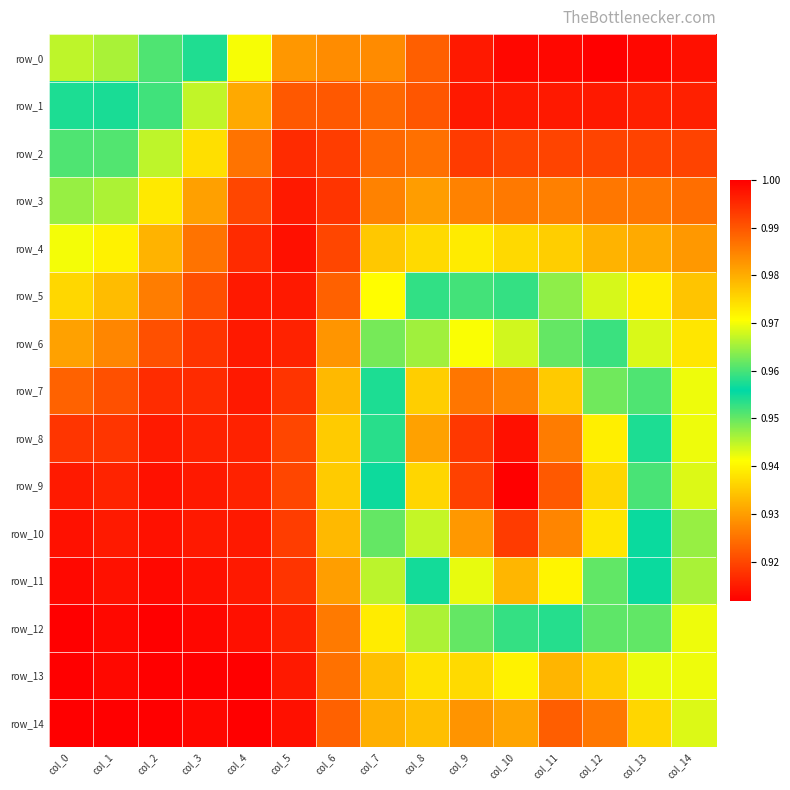

Which has a higher value, col_8 or col_3?

col_8